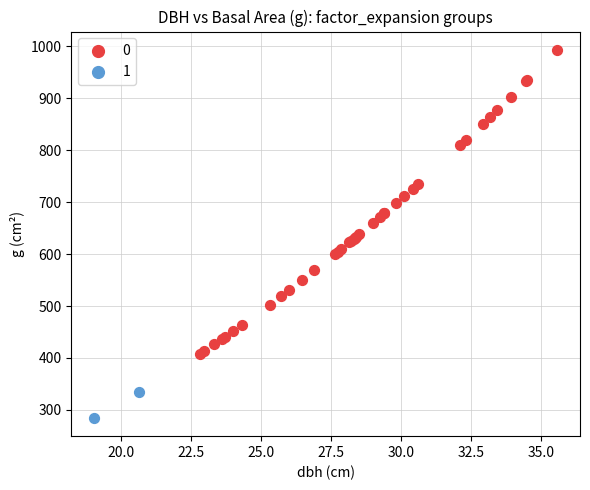

What are all the series names shown in the legend?

0, 1